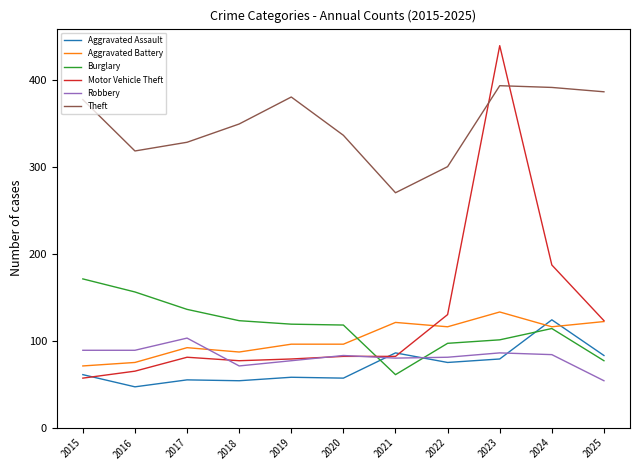

Read the Burglary value at 2018, to the nearest 5.

125